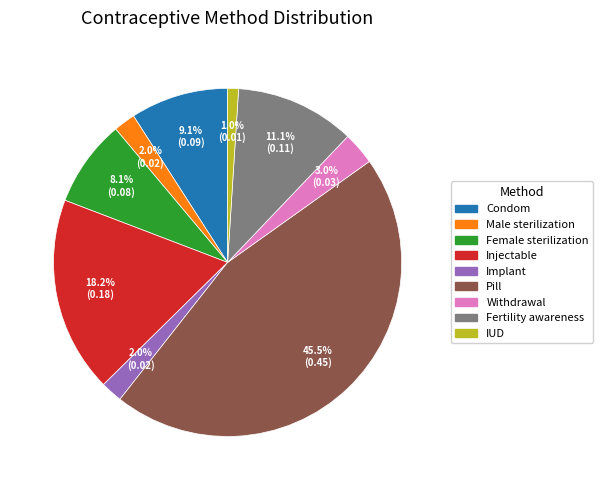

Which category has the smallest portion of the pie?

IUD